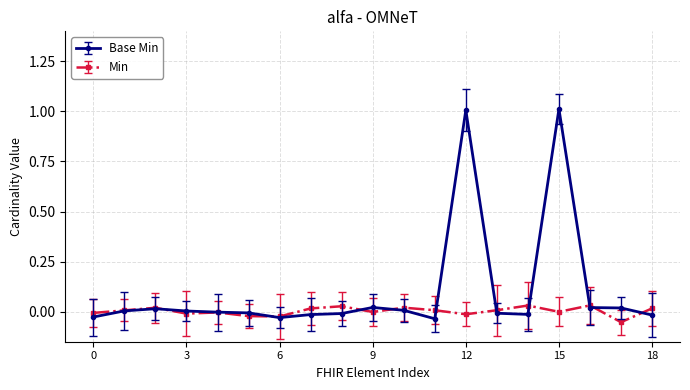

Which series has the largest total across all categories?

Base Min